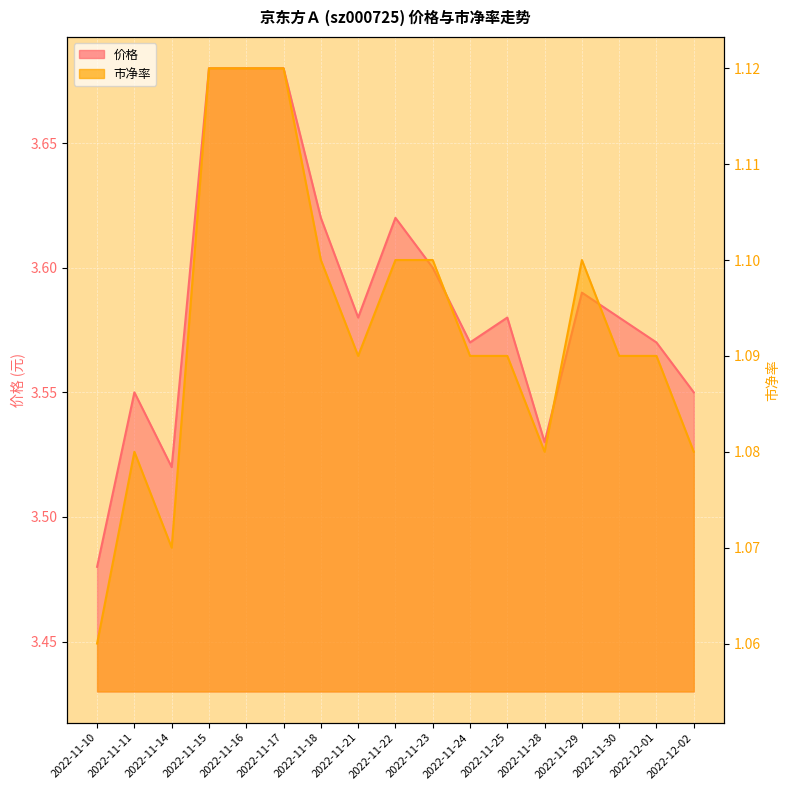

True or false: 价格 has a value of 3.7 at 2022-11-16.

True